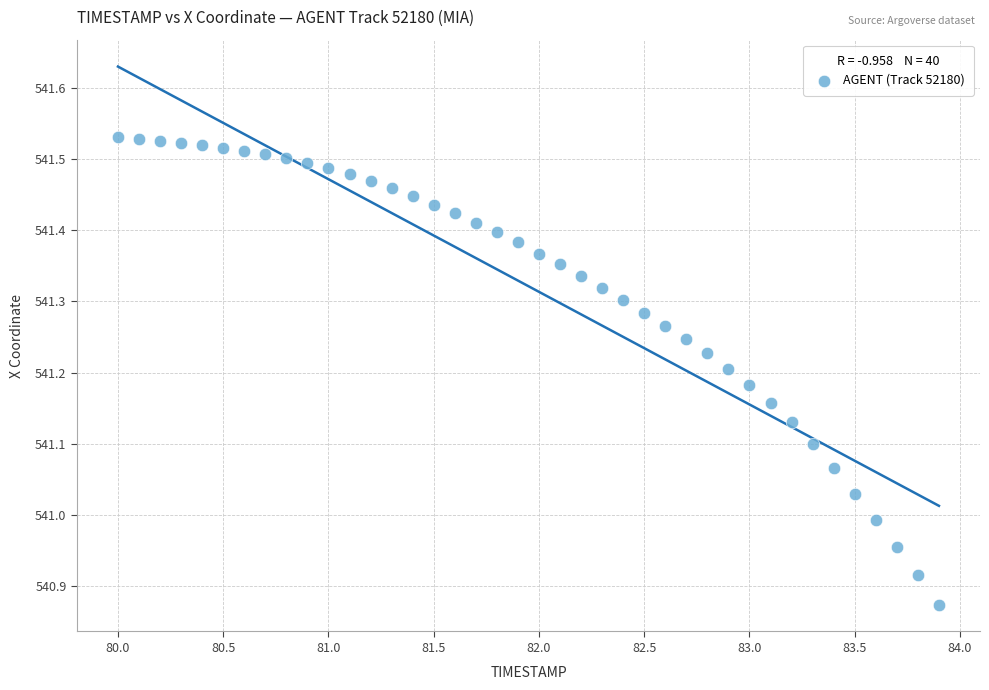

What is the range of X values (max minus min)?

3.9